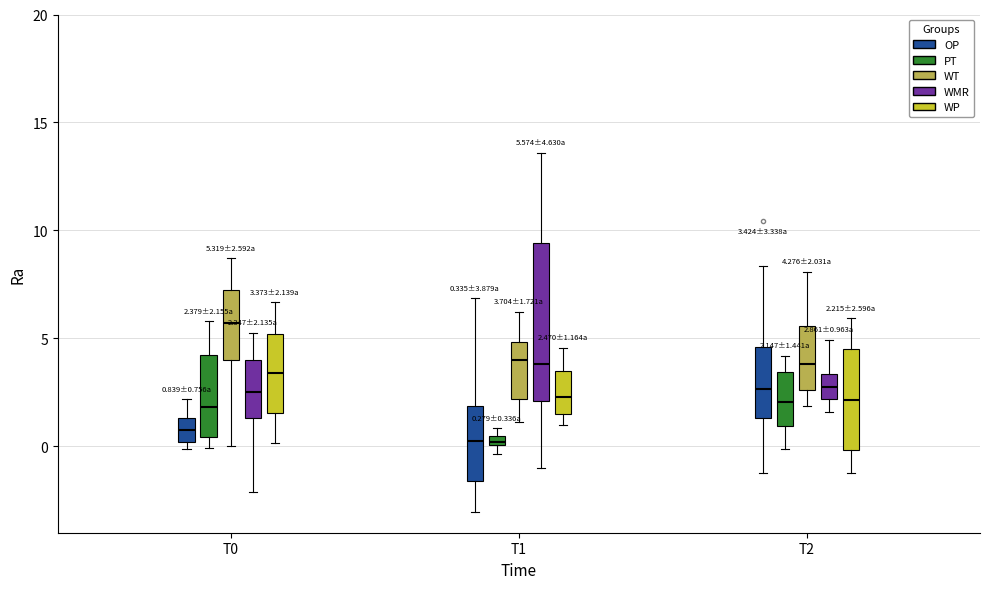

Comparing the boxes themselves (not the whiskers), which one is the tallest?

T1 (WMR)